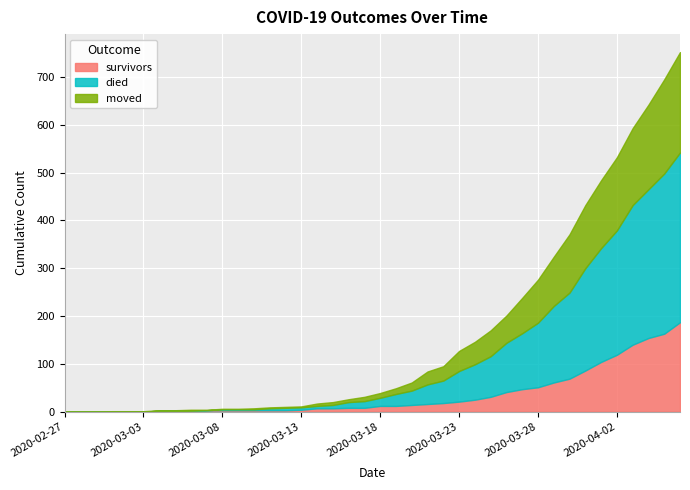

What is the average value of the died series?

79